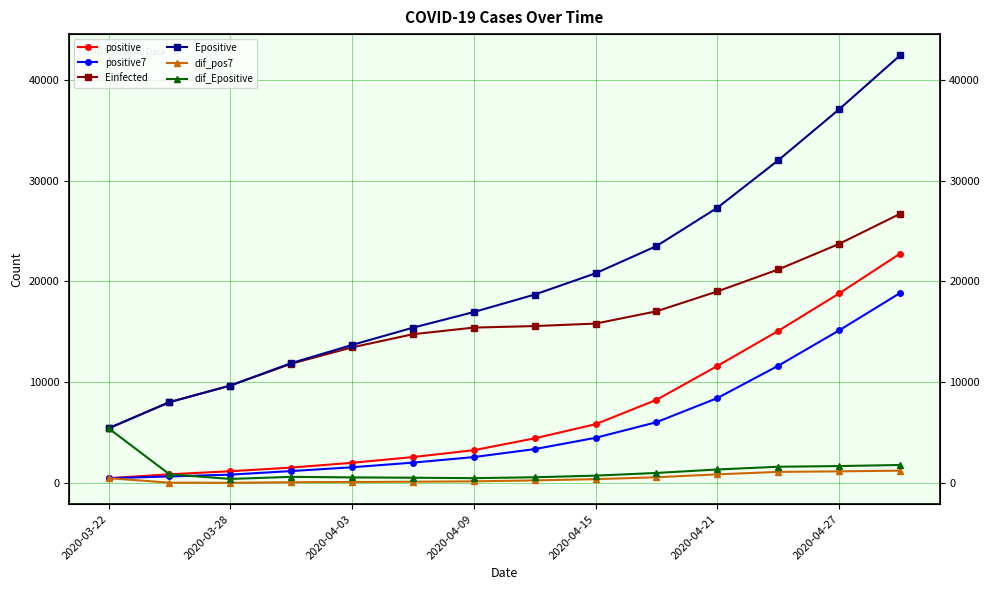

What is the smallest value displayed?

56.2